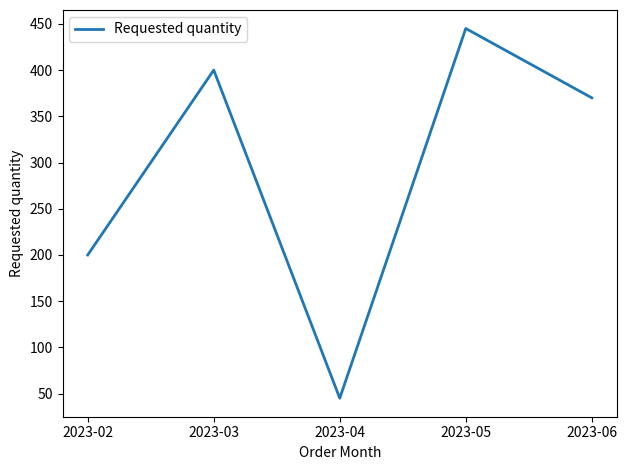

Reading left to right, extract all data points from this chart.

200	400	45	445	370